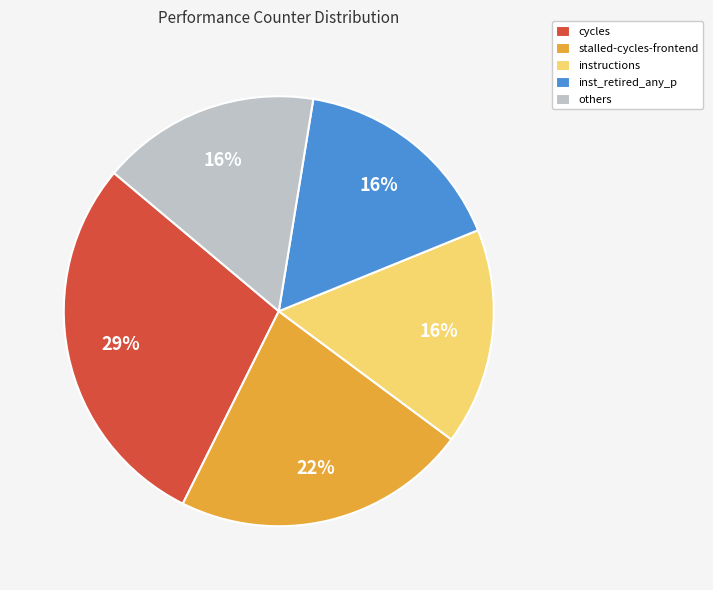

Does any single category account for the majority?

No